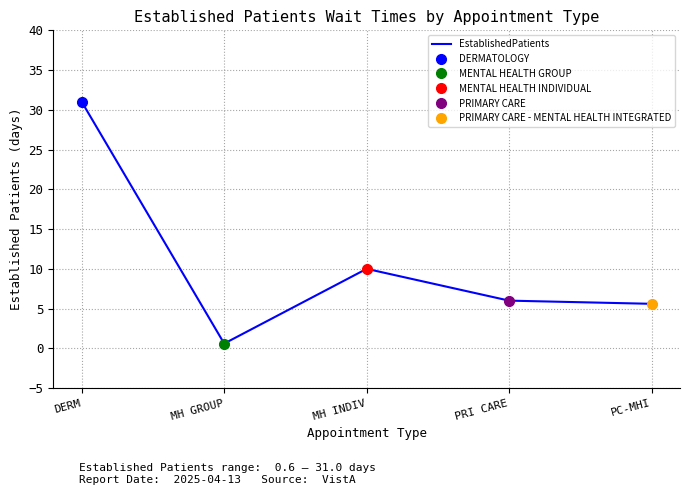

Is it true that the value at MH INDIV is 10.0?

True